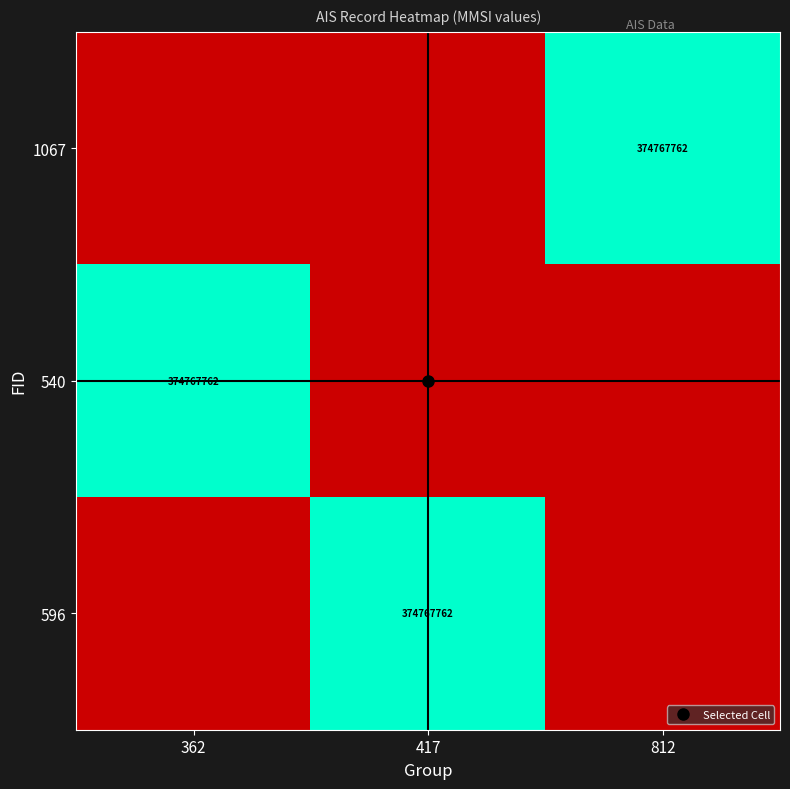

What is the difference between the maximum and second lowest values in the 540 series?

1